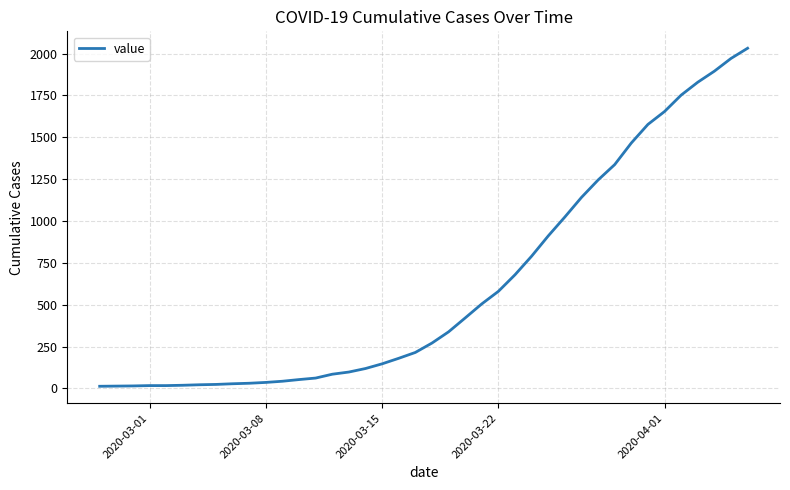

What is the maximum value shown in the chart?

2032